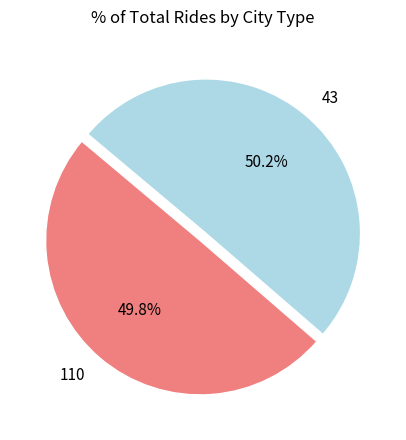

Does any single category account for the majority?

Yes